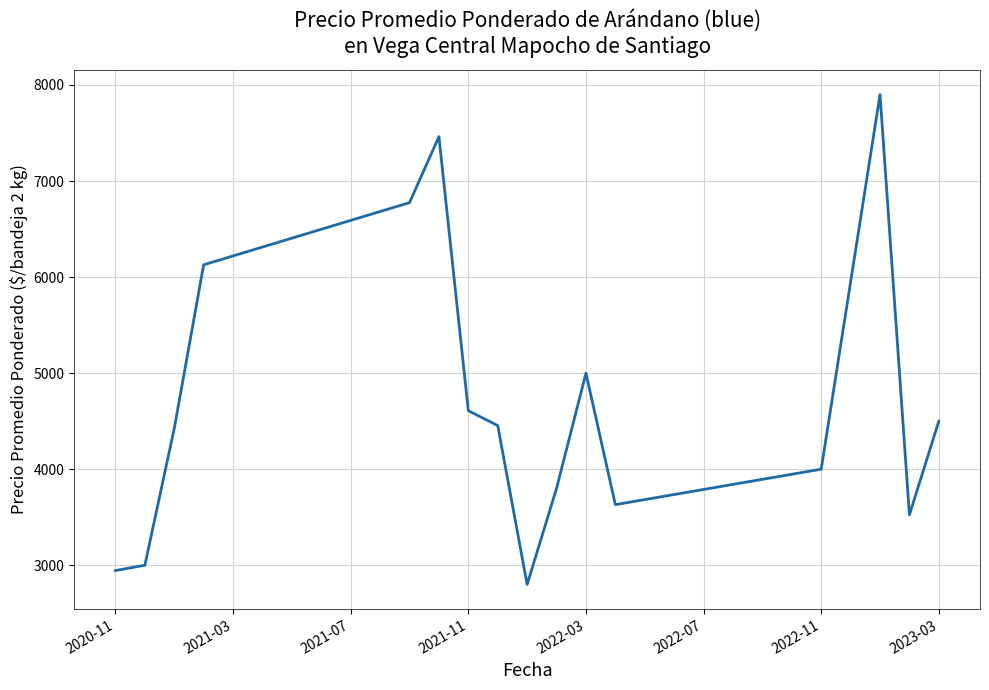

What is the greatest value displayed?

7900